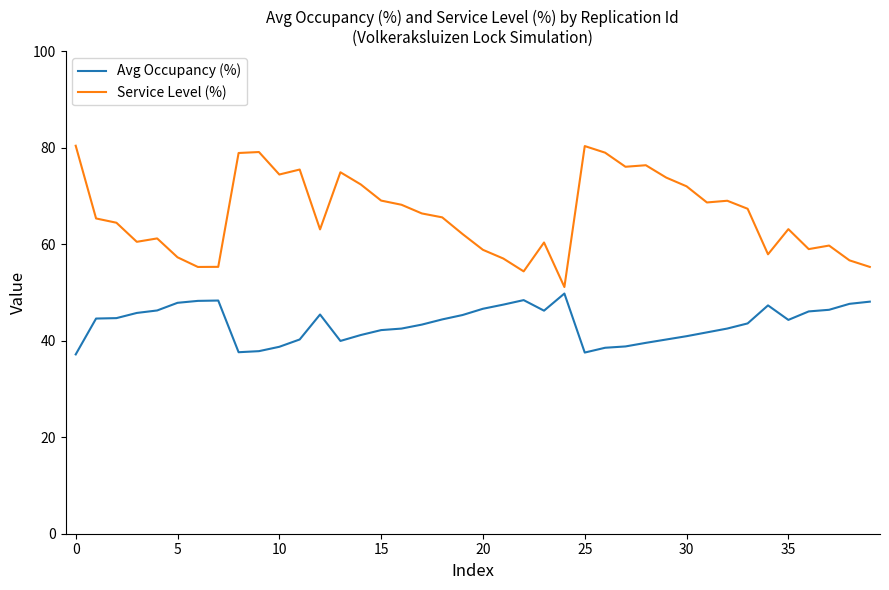

List the series in order of their peak value, lowest first.

Avg Occupancy (%), Service Level (%)